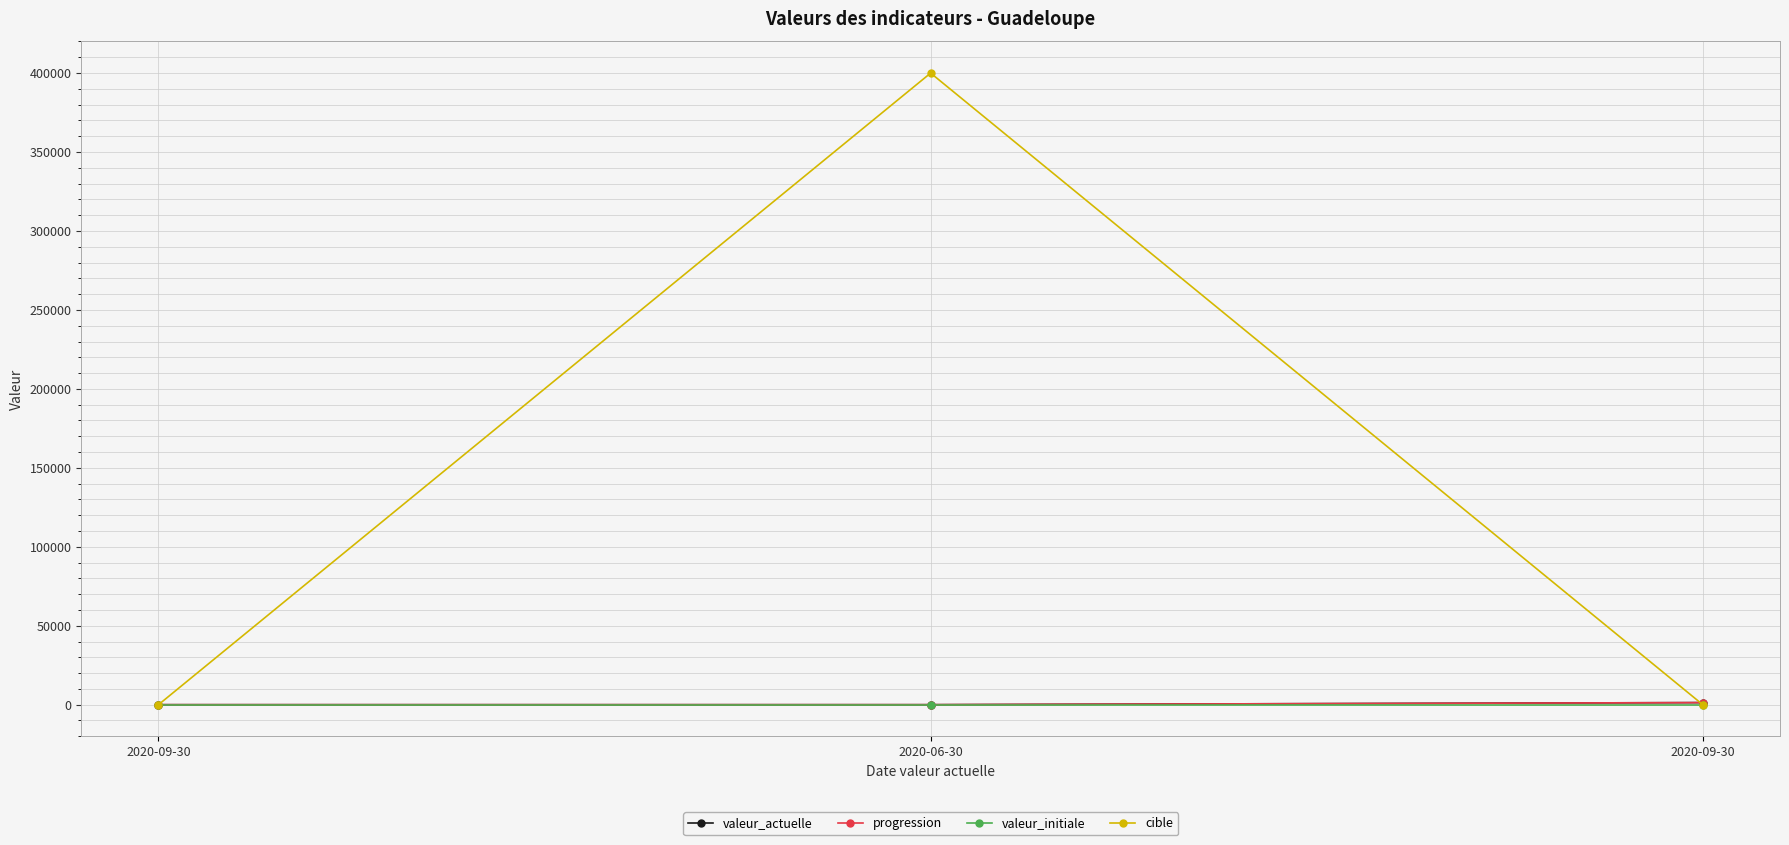

Does the chart have visible grid lines?

Yes